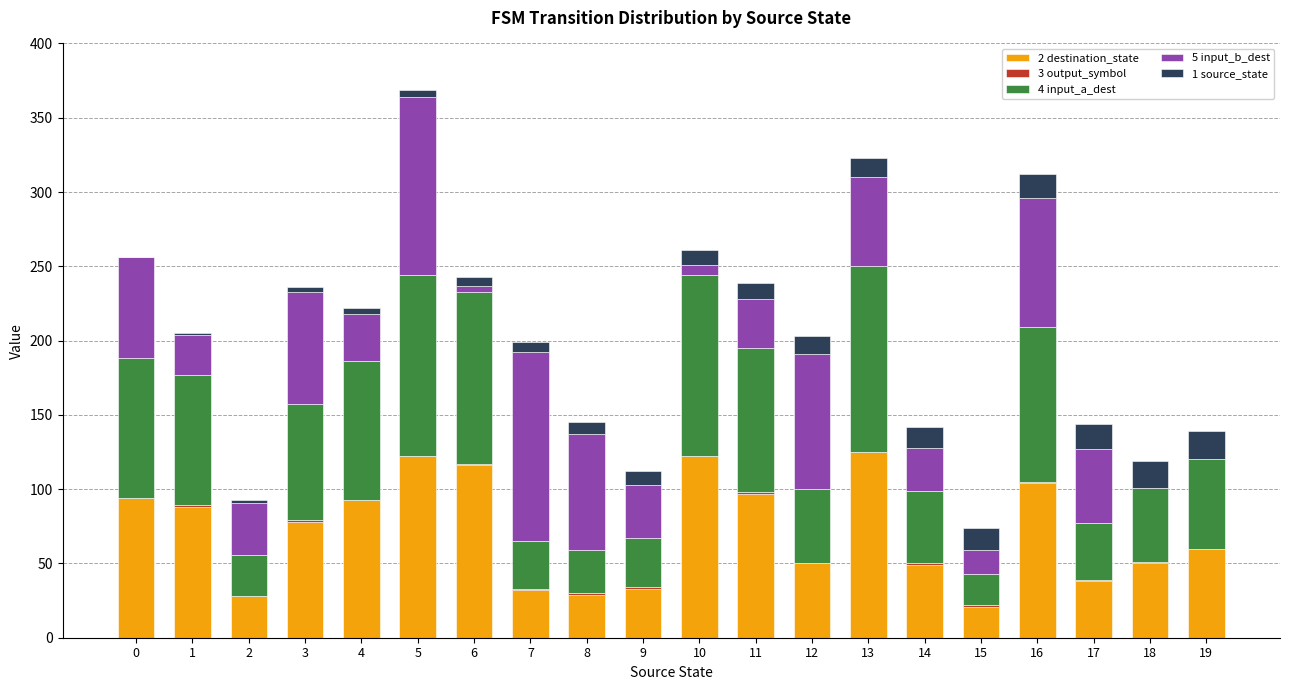

Count the number of data series in this chart.

5